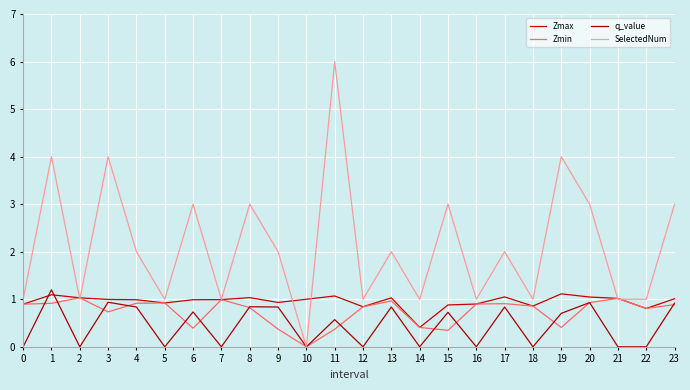

Does the chart have visible grid lines?

Yes